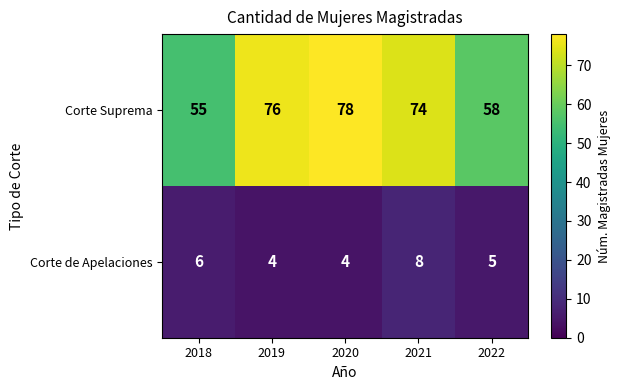

The Corte de Apelaciones series shows 4 at 2021. True or false?

False